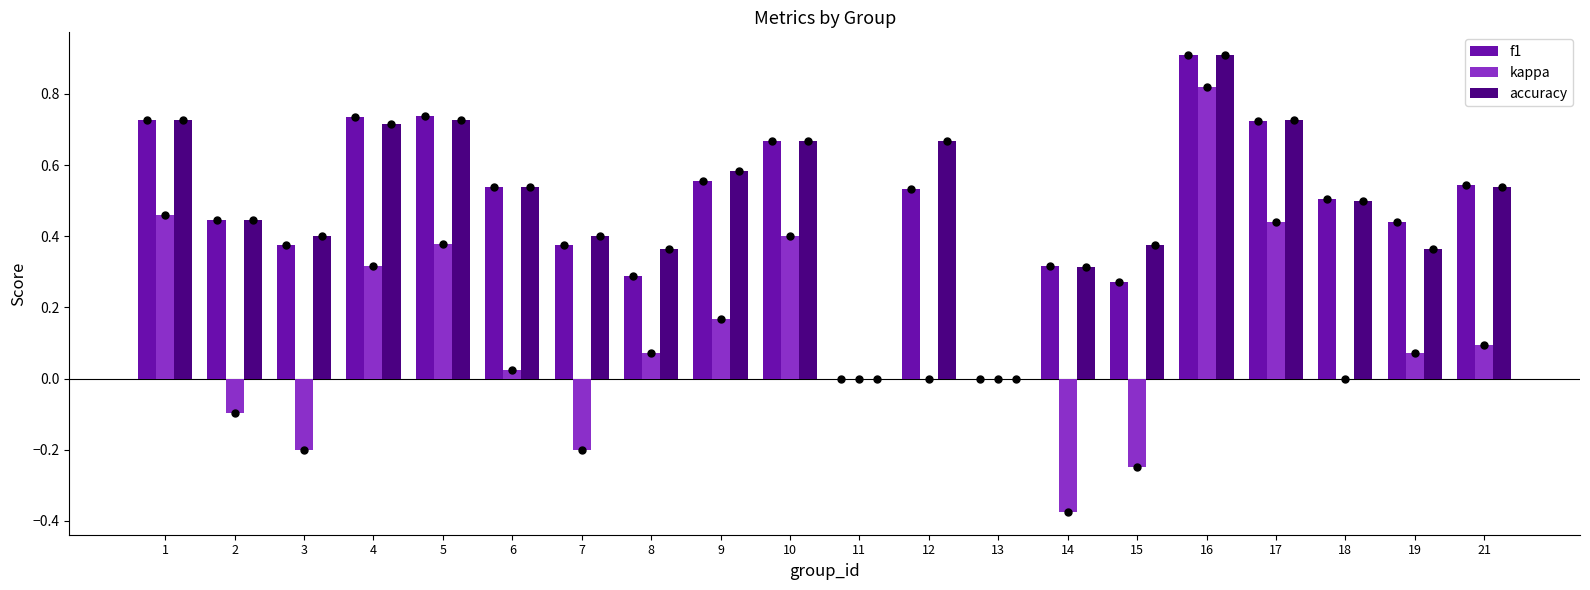

At which category is the sum across all series the highest?

16